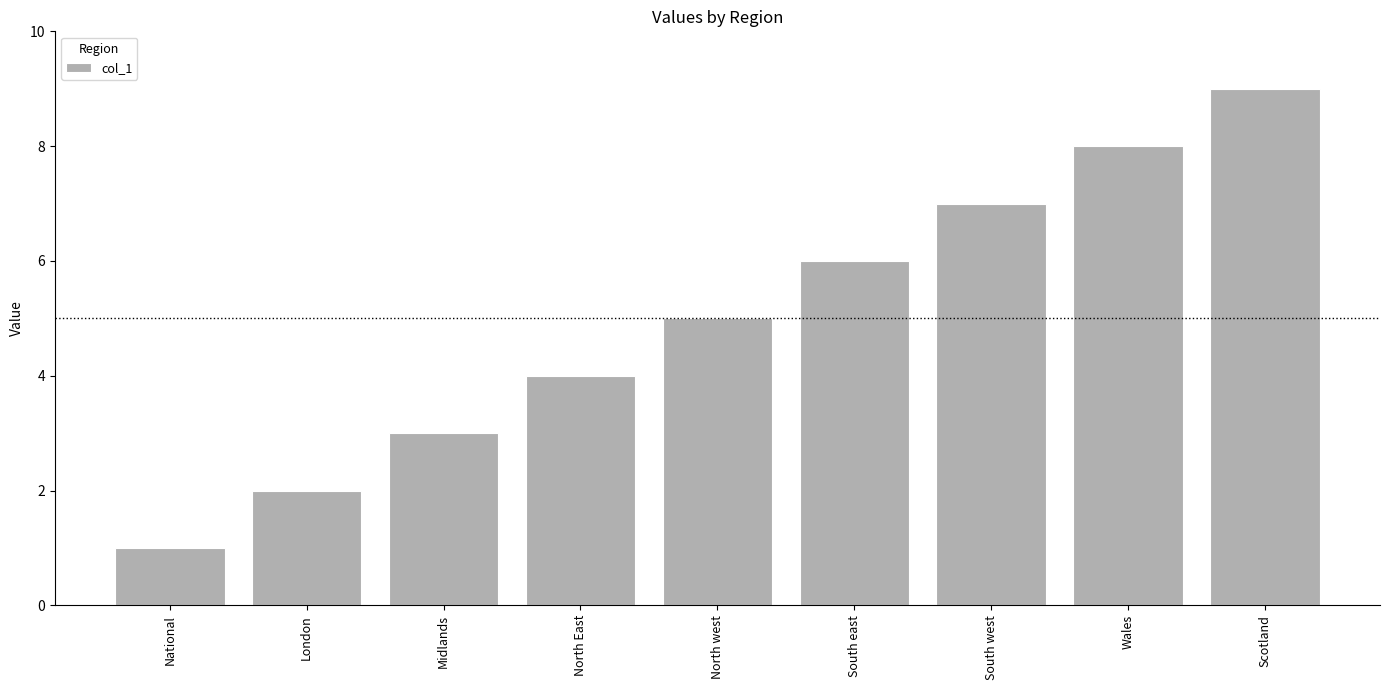

Rank the categories by value from highest to lowest.

Scotland, Wales, South west, South east, North west, North East, Midlands, London, National